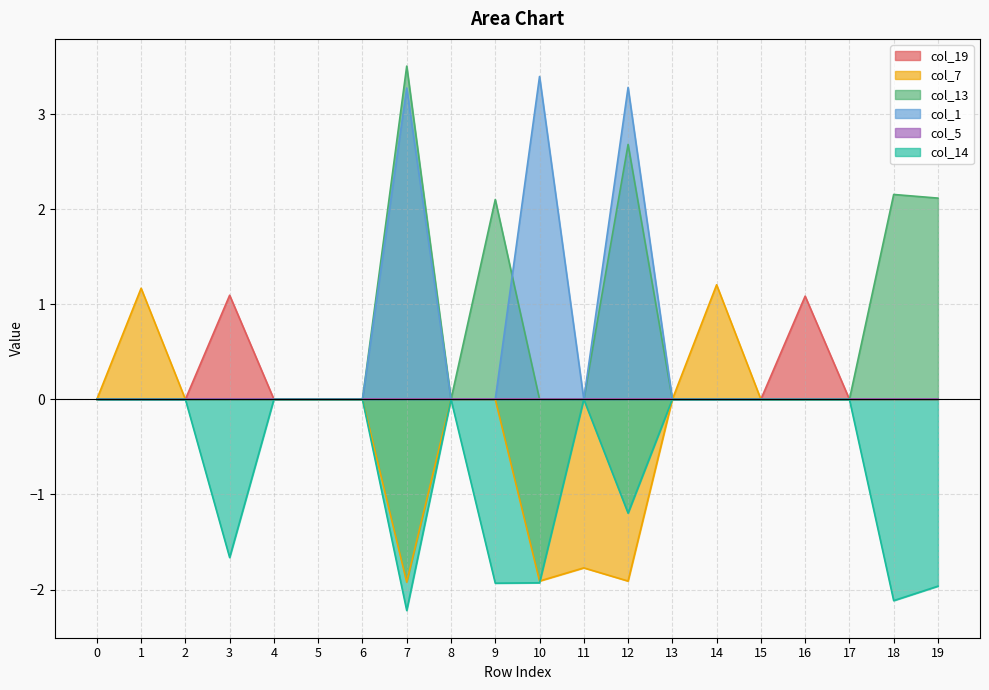

What is the sum of all col_13 values?

12.6